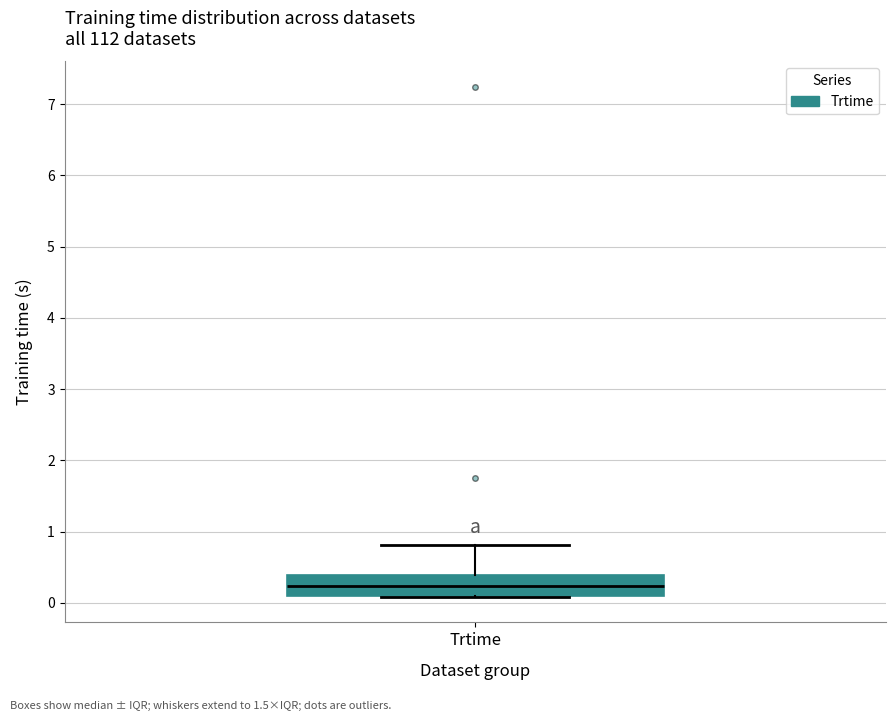

Transcribe this box plot: give where the median line is, the range the box spans, and where the two whiskers end, as read against the y-axis. The values are not printed on the chart, so give them approximately, as read against the axis.

median 0.2, box 0.1 to 0.4, whiskers 0.1 to 0.8